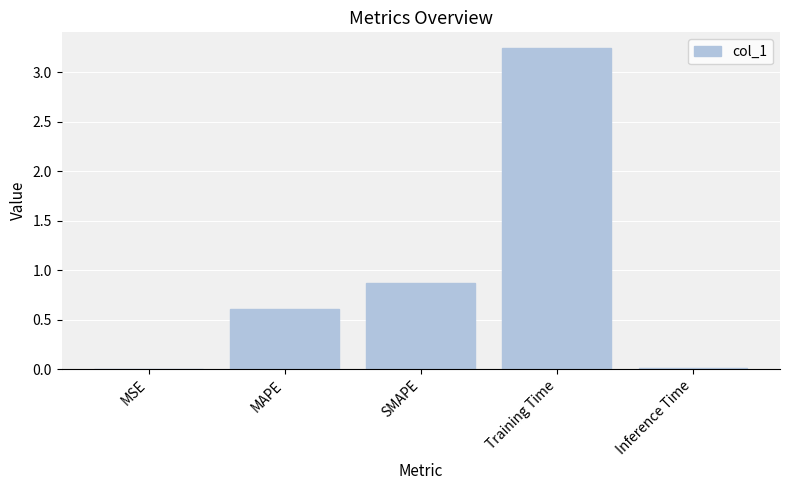

Which has a higher value, Training Time or SMAPE?

Training Time